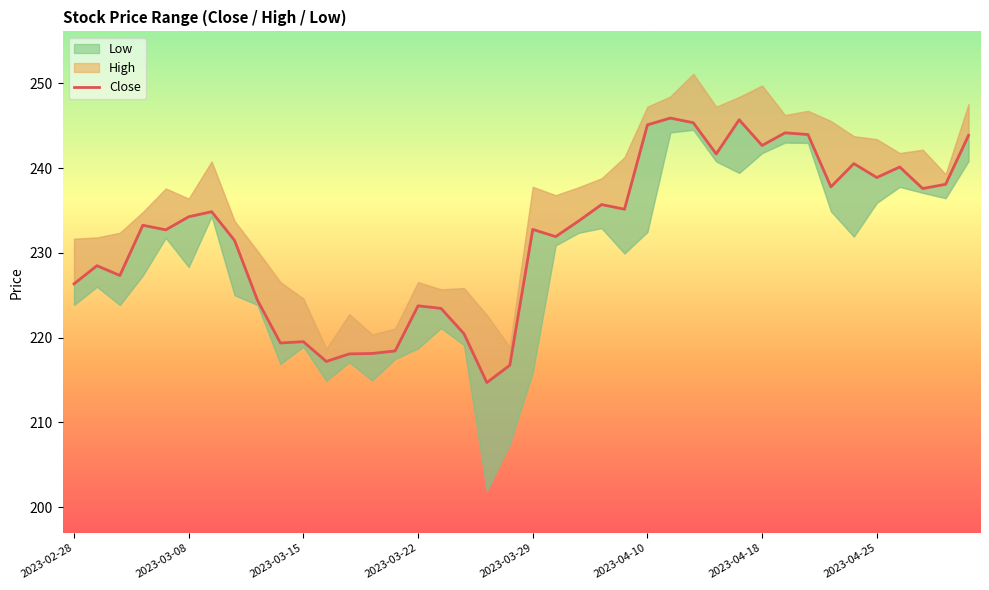

How many data points does each series have?

40